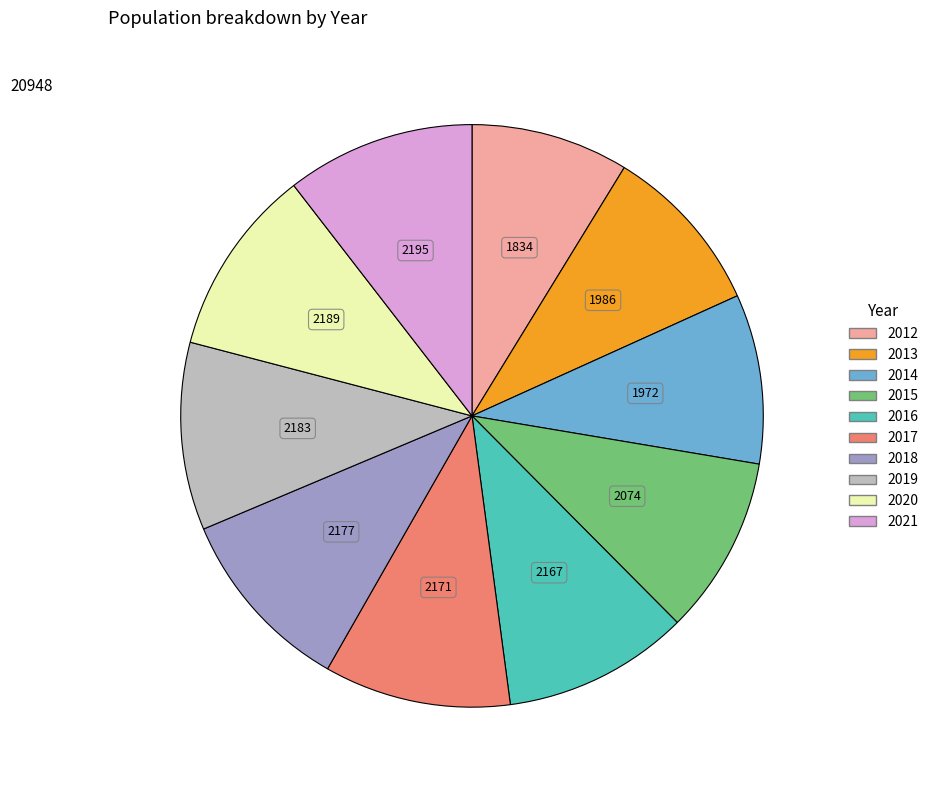

How many segments does this pie chart have?

10